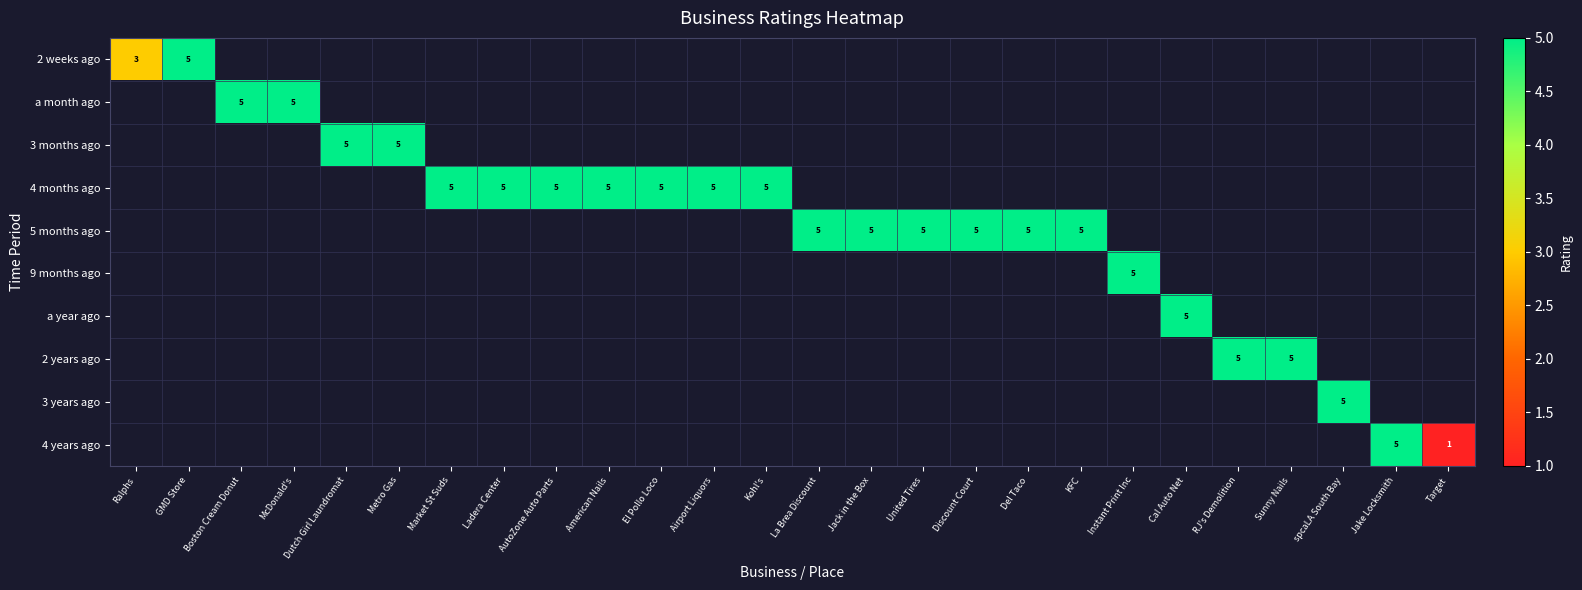

Is it true that a year ago equals 3 at Cal Auto Net?

False